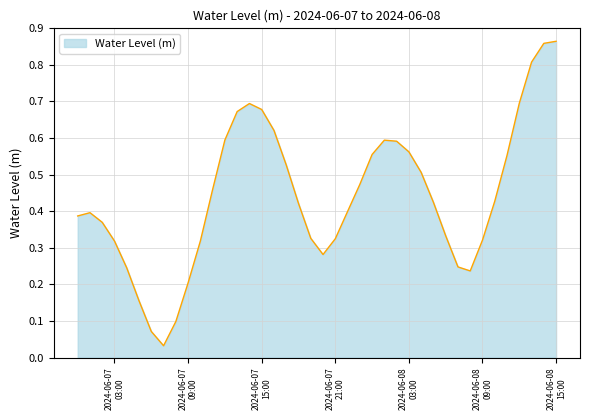

What is the difference between the maximum and minimum values?

0.8